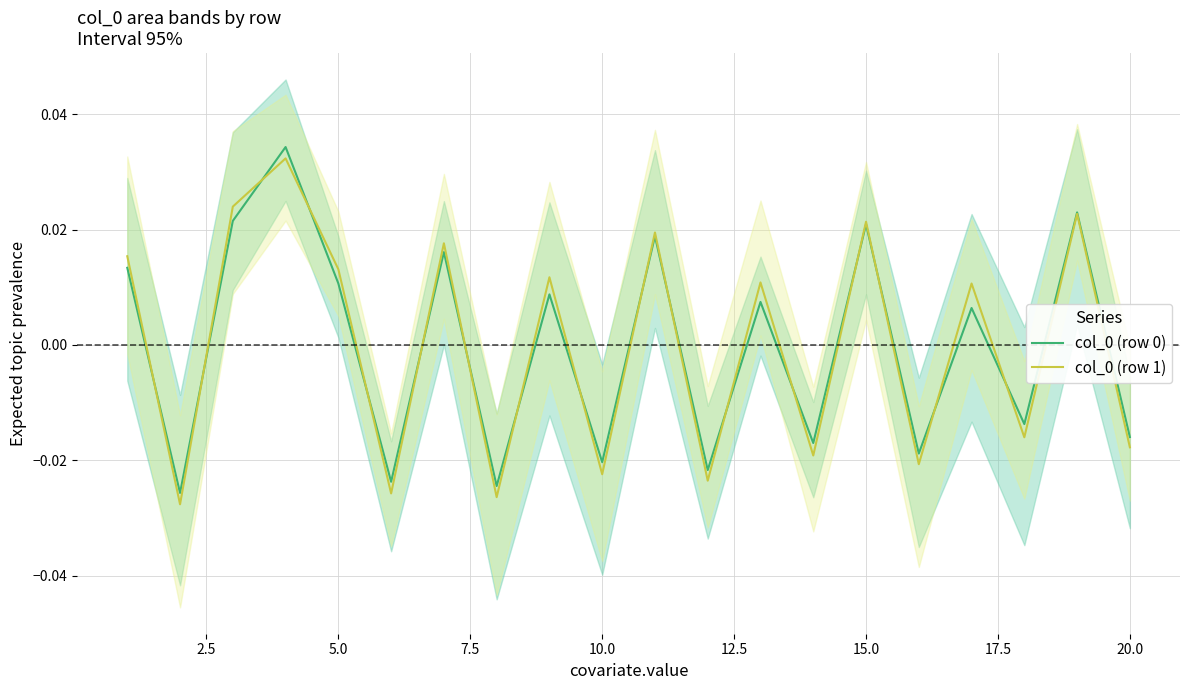

Count the col_0 (row 1) values in the range 0 to 1.

11